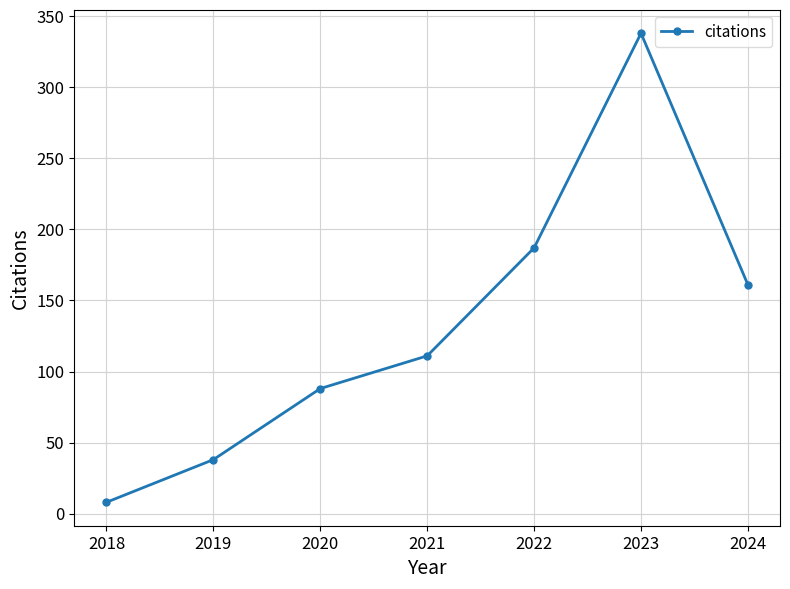

How many lines are shown in the chart?

1